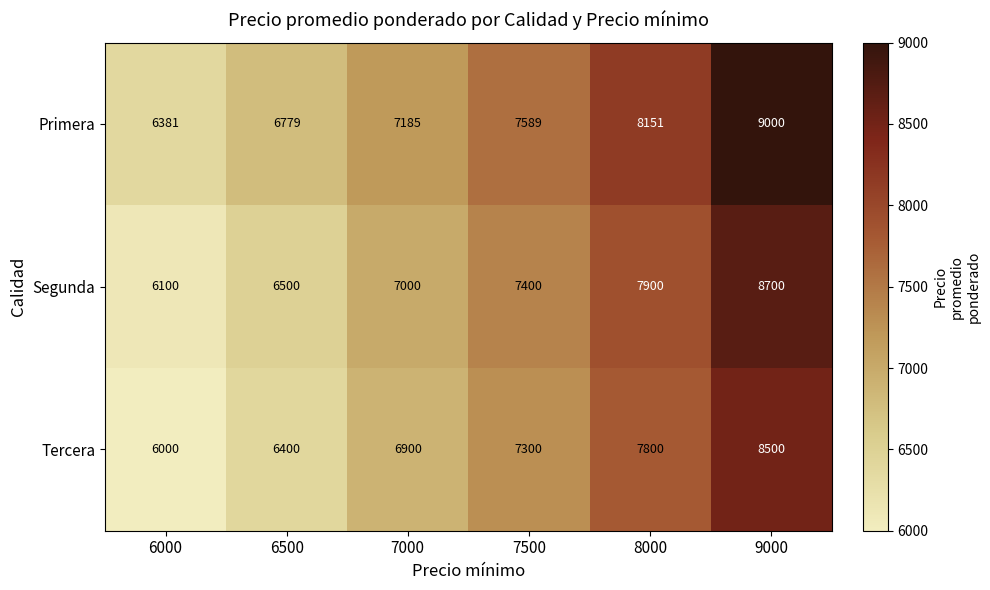

How many data points does each series have?

6